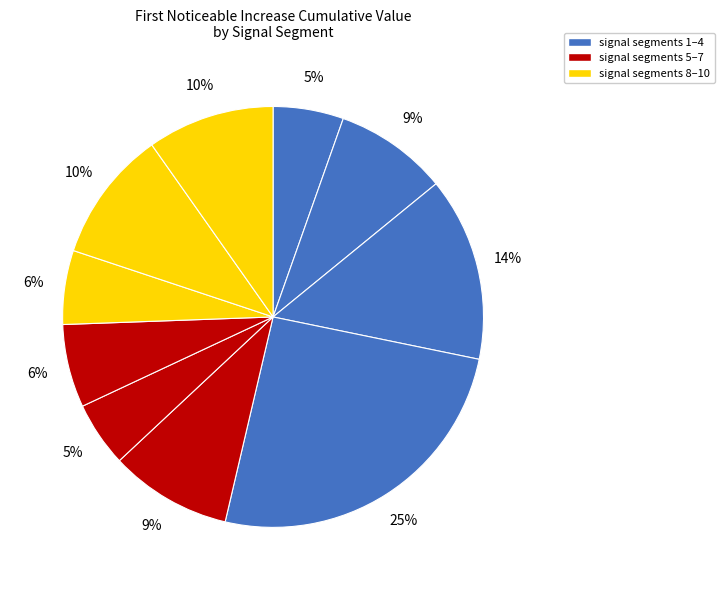

Which slice is the largest?

signal segment 4